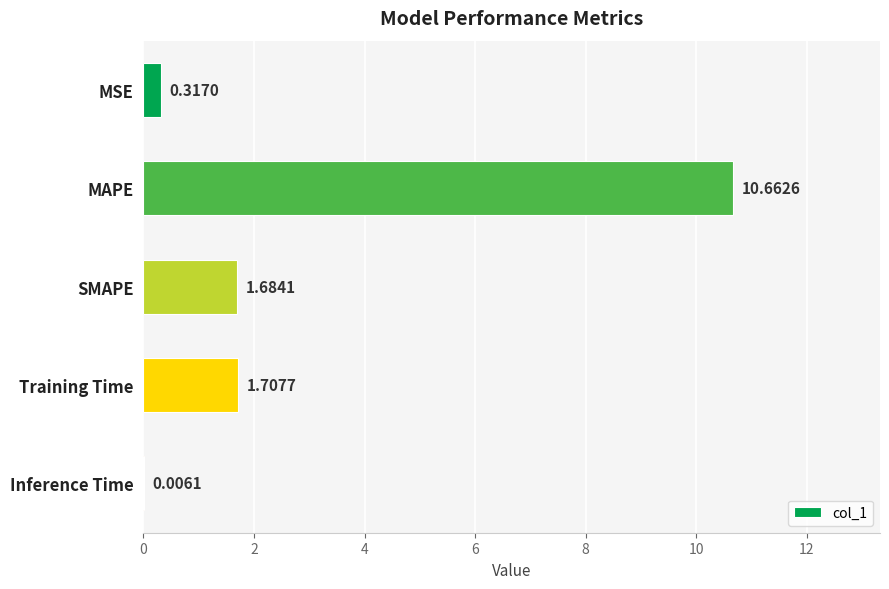

Are the bars grouped side by side (vs. stacked)?

No